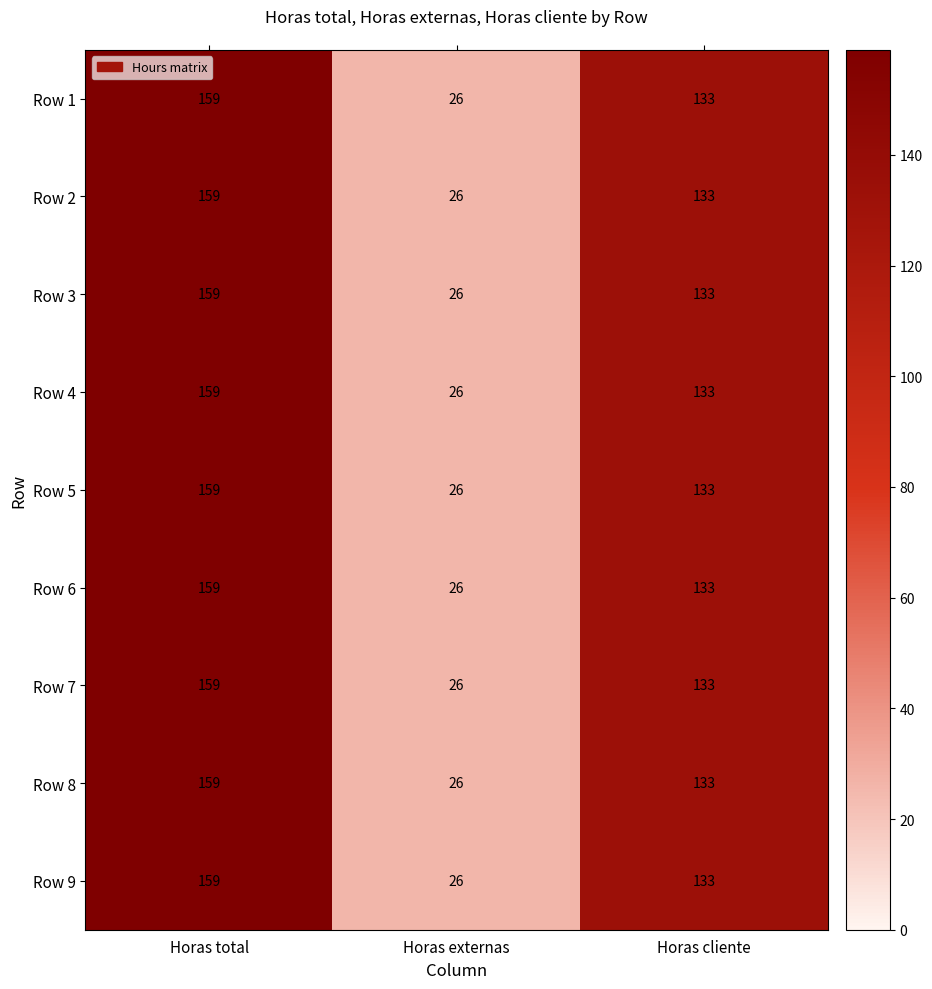

List the labels in order of Row 5 value, largest first.

Horas total, Horas cliente, Horas externas